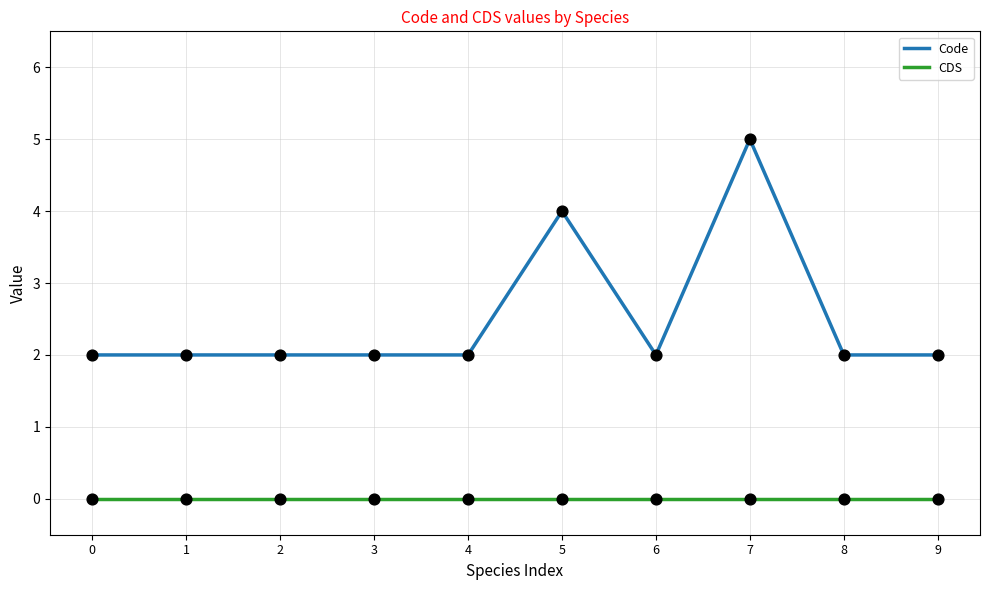

What is the total value across all series at 6?

2